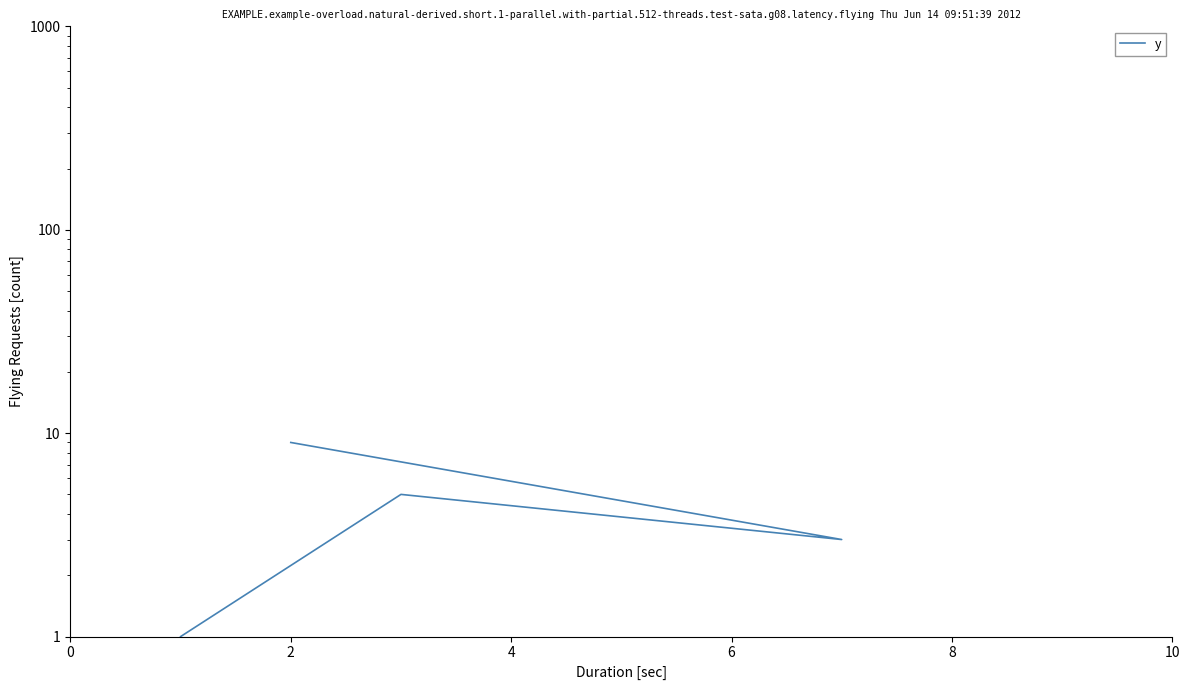

True or false: the data has more than 2 interior local peaks.

False